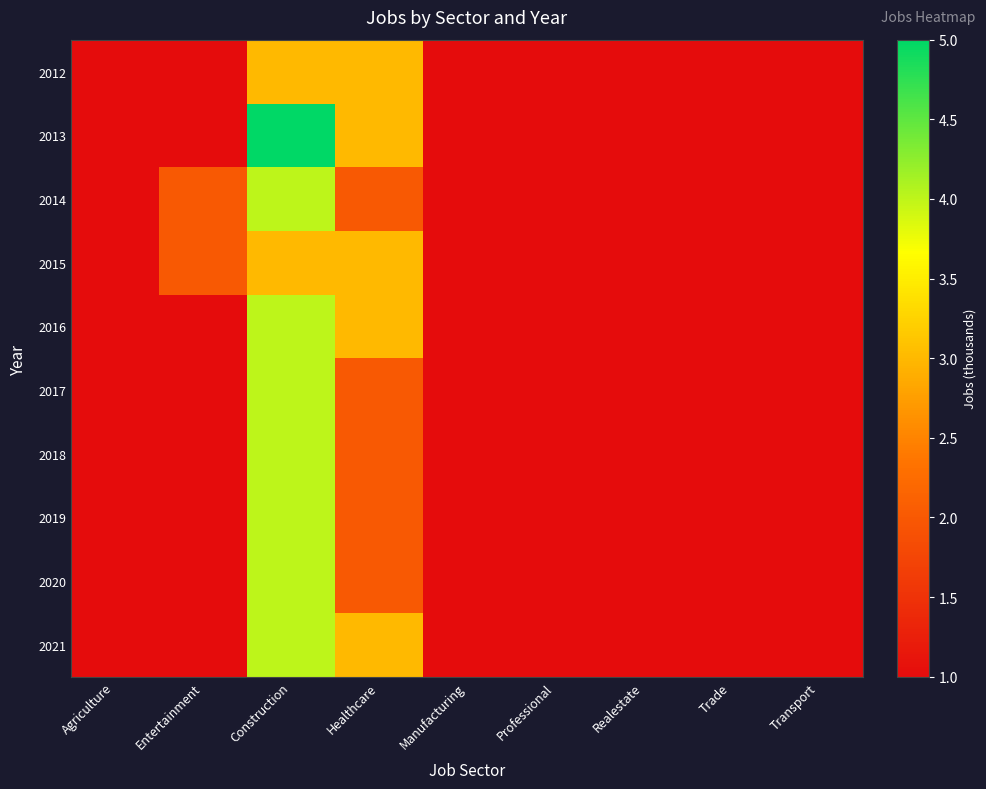

Rank the series by their maximum value, from highest to lowest.

2013, 2014, 2016, 2017, 2018, 2019, 2020, 2021, 2012, 2015